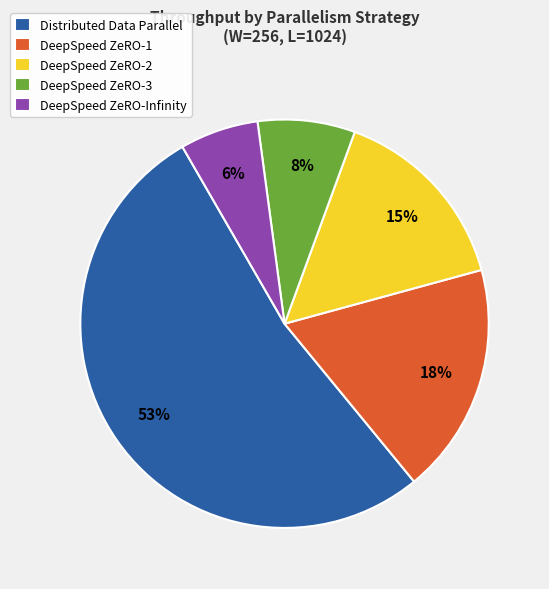

Which slice represents more than half of the pie?

Distributed Data Parallel